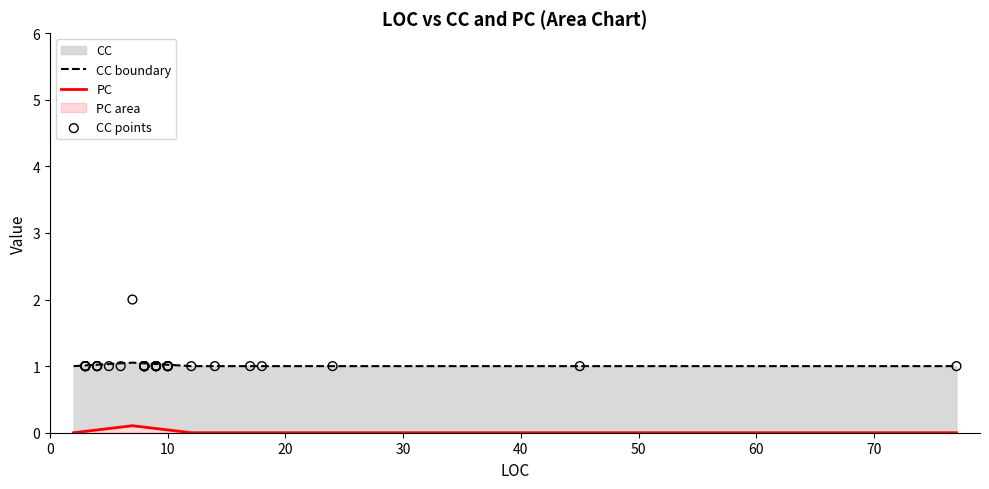

At how many categories does at least one series exceed 1?

1